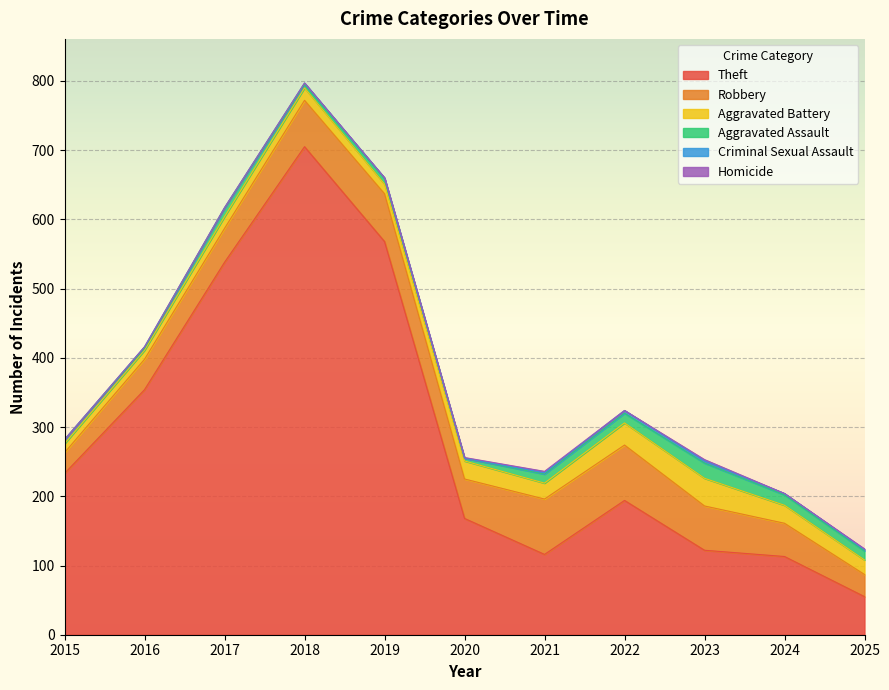

Which category has the lowest value in the Theft series?

2025